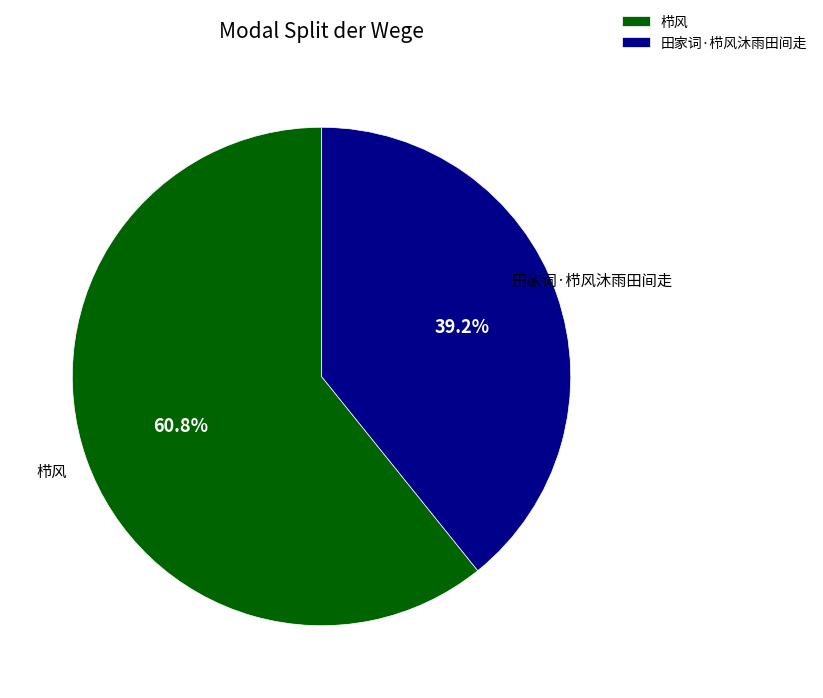

Which has a higher value, 田家词·栉风沐雨田间走 or 栉风?

栉风